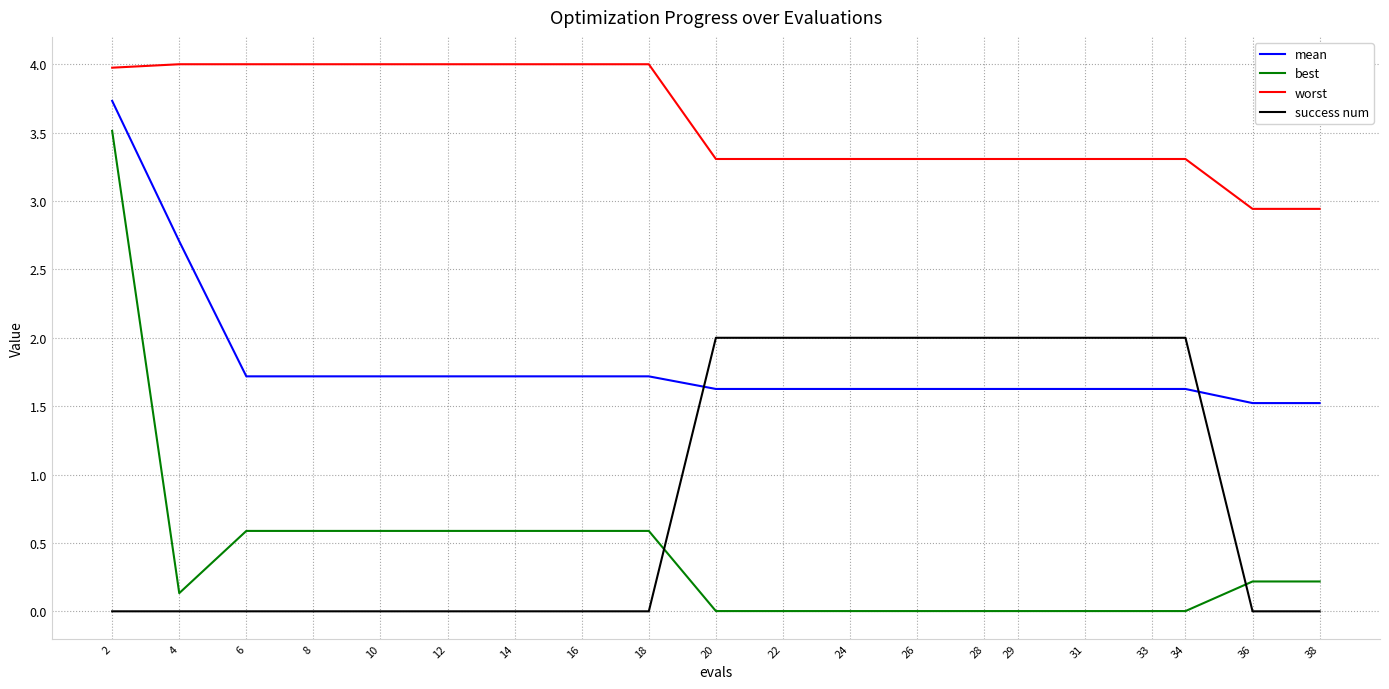

The best series shows 0.0 at 28. True or false?

True